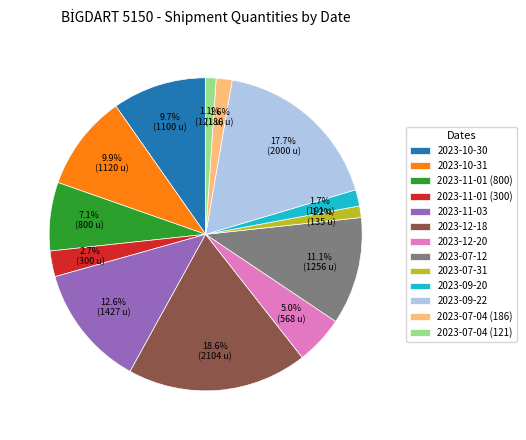

Count the number of slices in the pie.

13